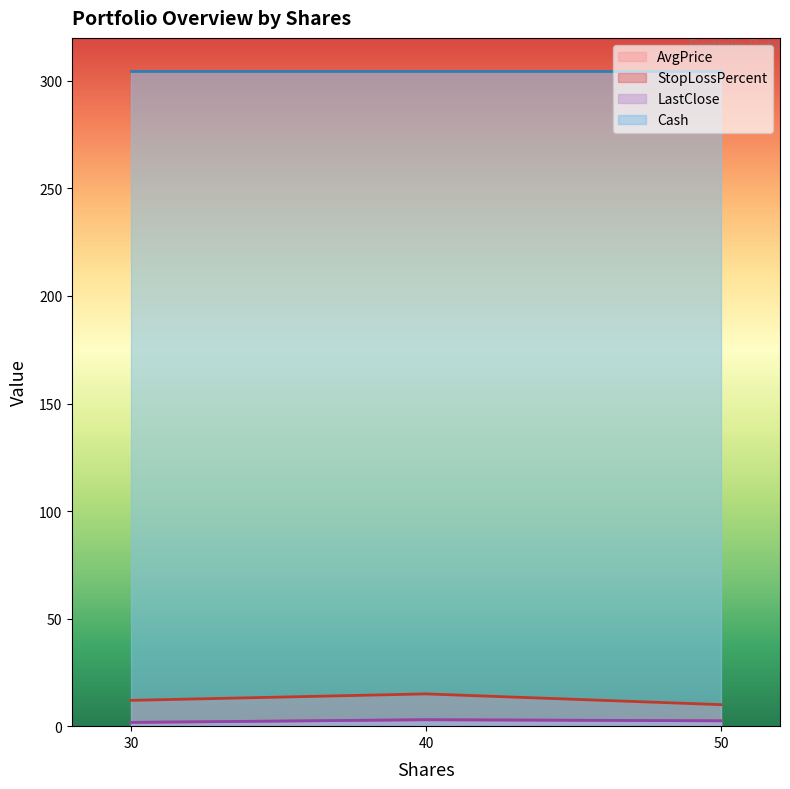

Reading left to right, what are all the values shown in this chart?

AvgPrice: 50=2.5	30=1.8	40=3.0
StopLossPercent: 50=10.0	30=12.0	40=15.0
LastClose: 50=2.5	30=1.8	40=3.0
Cash: 50=304.6	30=304.6	40=304.6